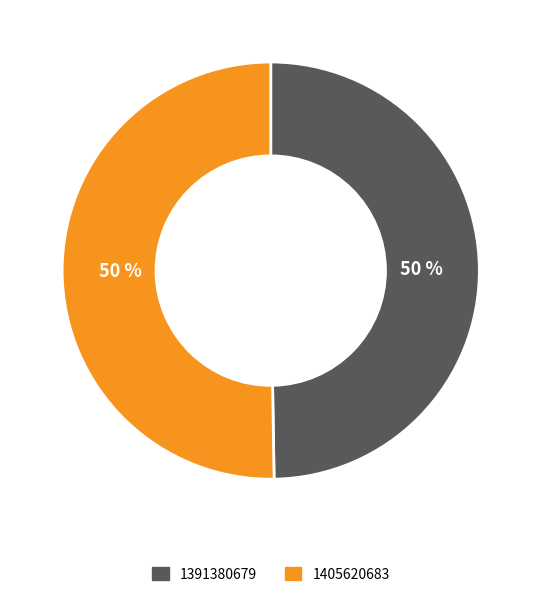

Which category accounts for the majority?

1405620683